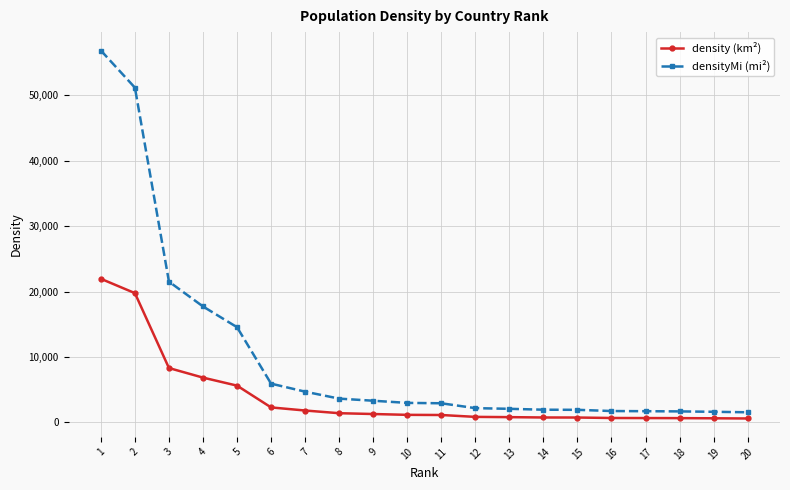

At how many categories does at least one series exceed 9942?

5